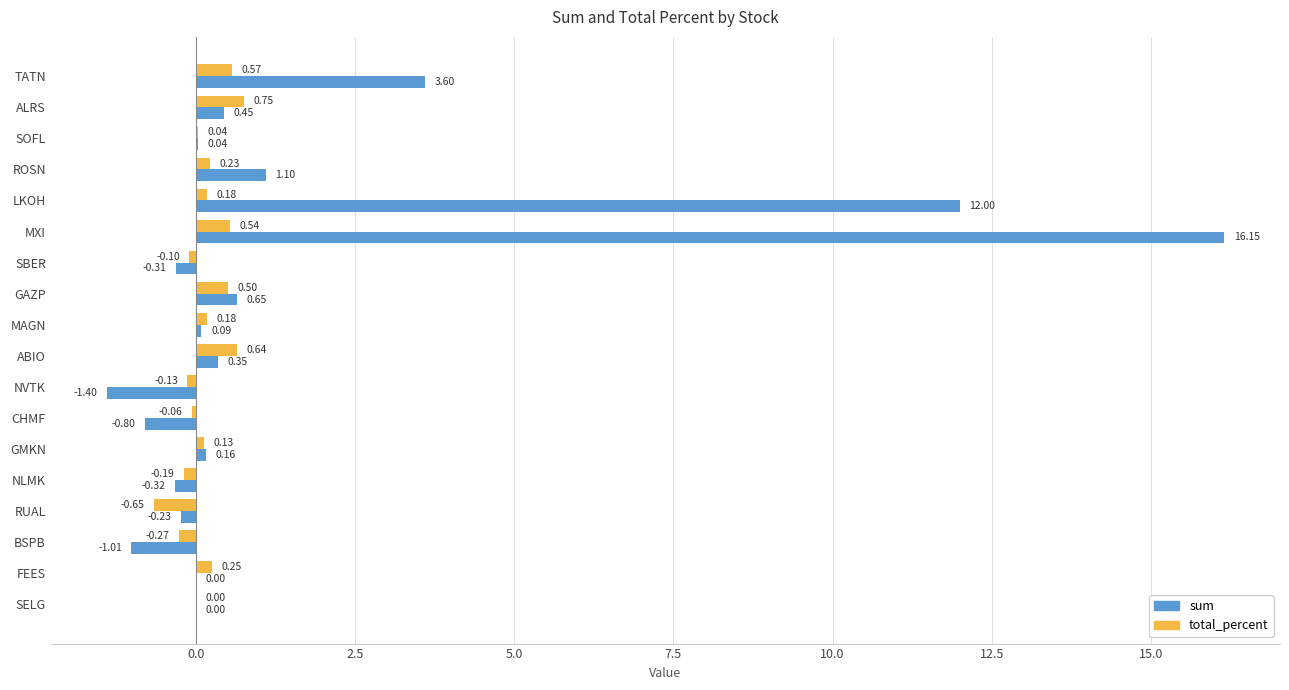

What is the total value across all series at BSPB?

-1.3